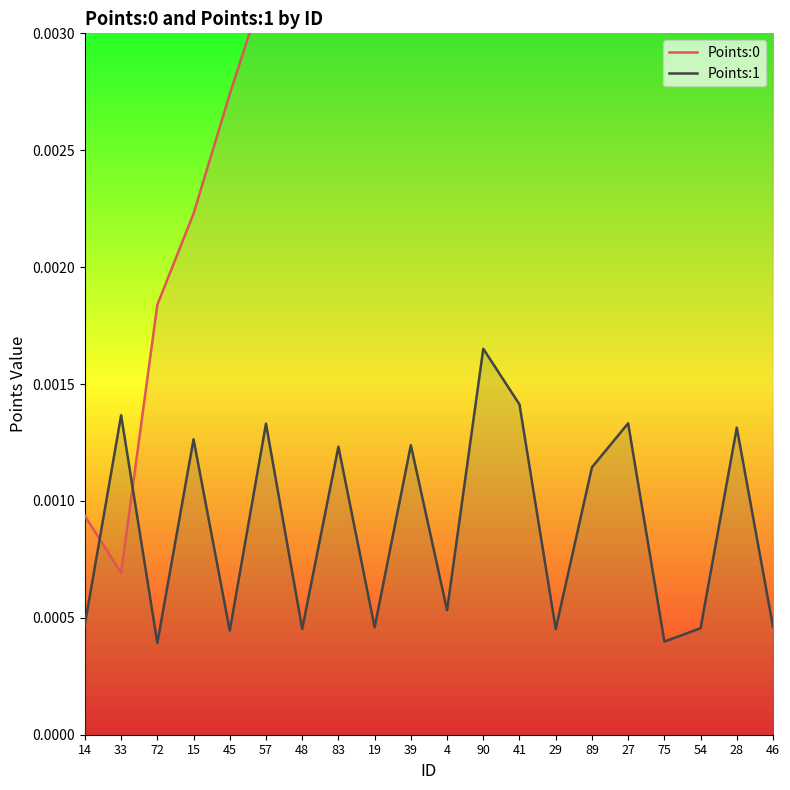

Which has a higher value, 57 or 39?

39